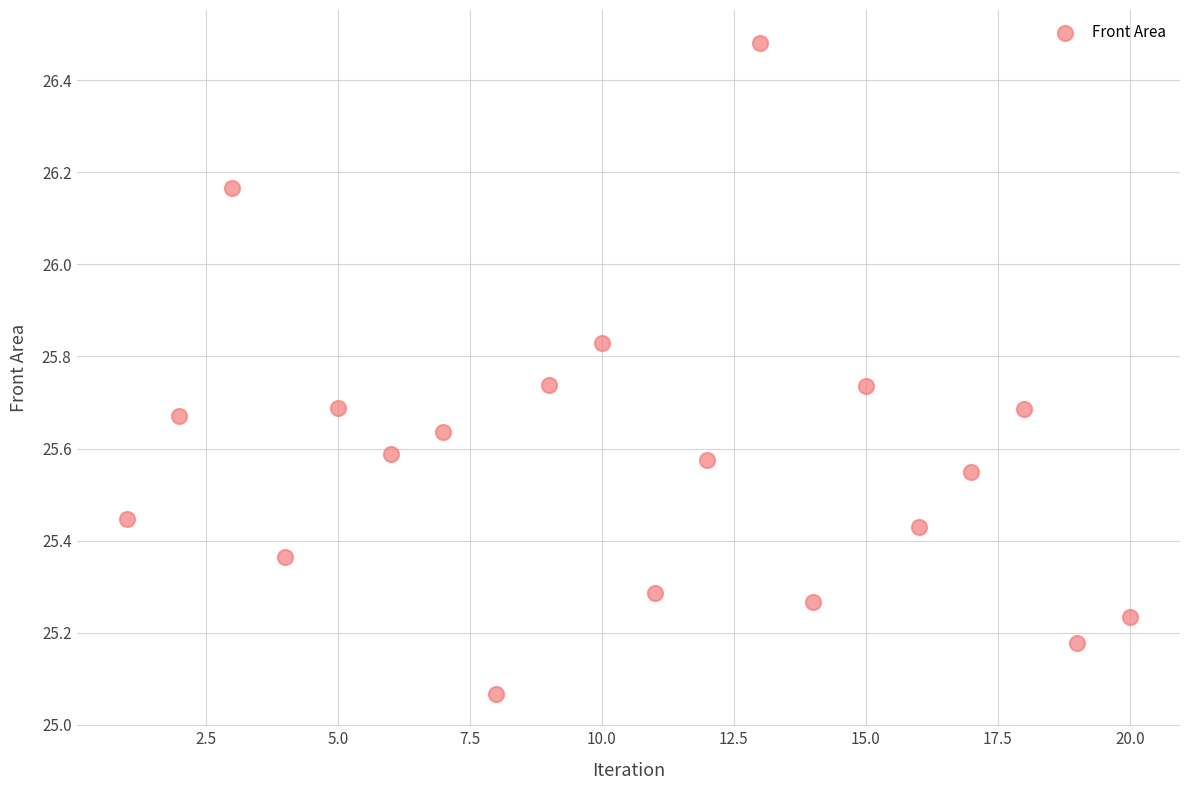

What is the range of Y values (max minus min)?

1.4